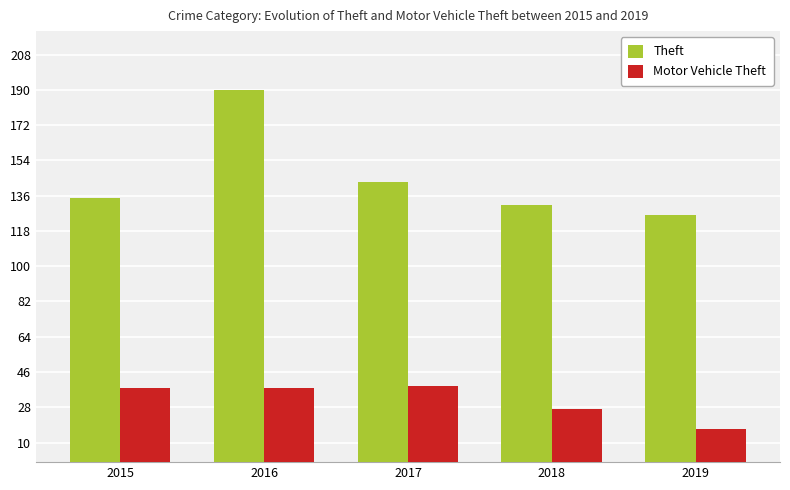

Reading left to right, extract all data points from this chart.

Theft: 2015=135	2016=190	2017=143	2018=131	2019=126
Motor Vehicle Theft: 2015=38	2016=38	2017=39	2018=27	2019=17